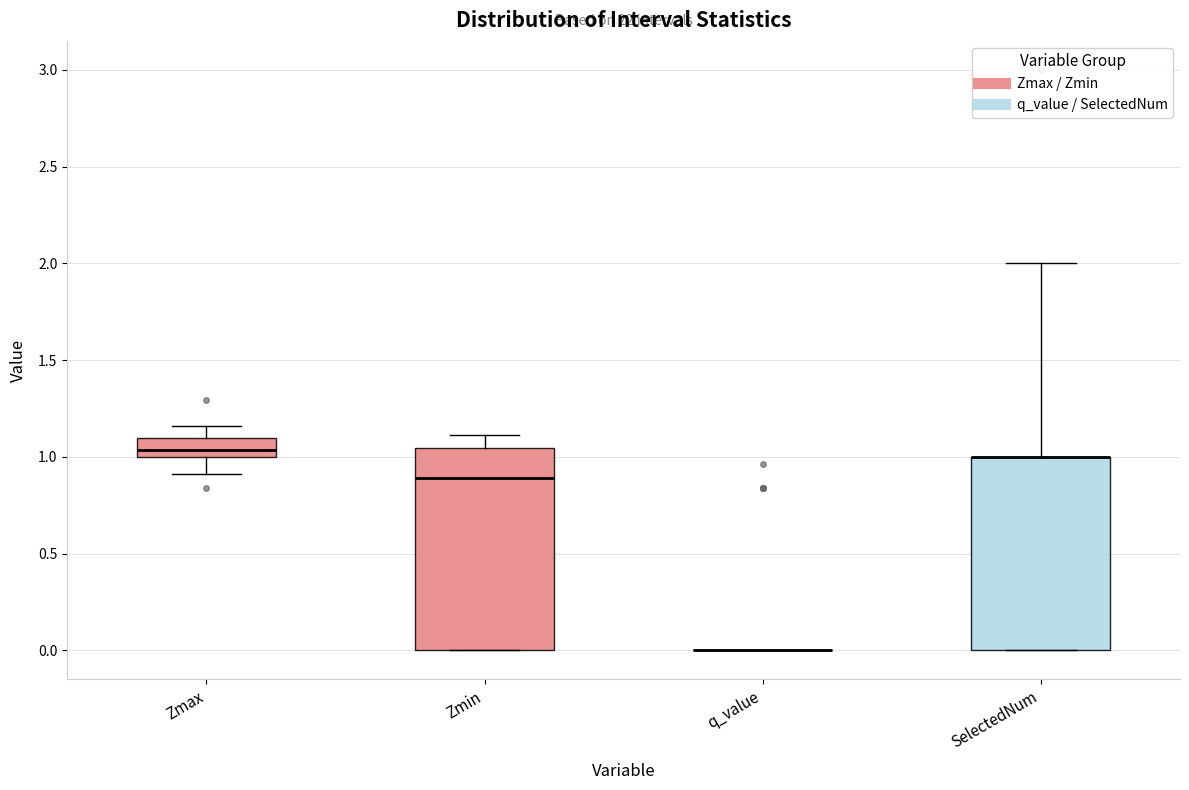

Reading left to right, transcribe this box plot: for each box, give where its median line is, the range the box spans, and where its two whiskers end, as read against the y-axis. The values are not printed on the chart, so give them approximately, as read against the axis.

Zmax: median 1.05, box 1.00 to 1.10, whiskers 0.90 to 1.15
Zmin: median 0.90, box 0.00 to 1.05, whiskers 0.00 to 1.10
q_value: box collapsed to a line at 0.00, whiskers 0.00 to 0.00
SelectedNum: median 1.00 (drawn on the box's upper edge), box 0.00 to 1.00, whiskers 0.00 to 2.00